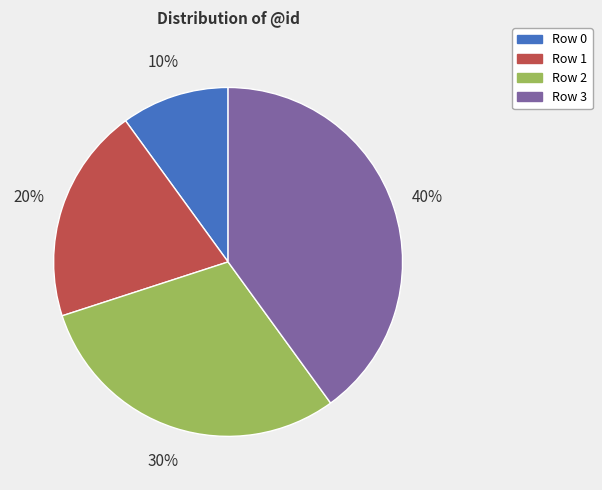

To the nearest percent, what is the difference between the largest and smallest slice percentages?

30%